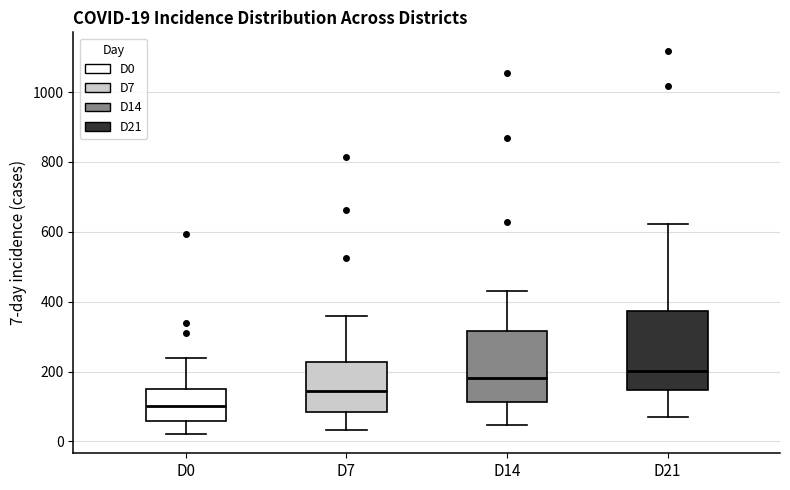

Comparing the boxes themselves (not the whiskers), which one is the tallest?

D21